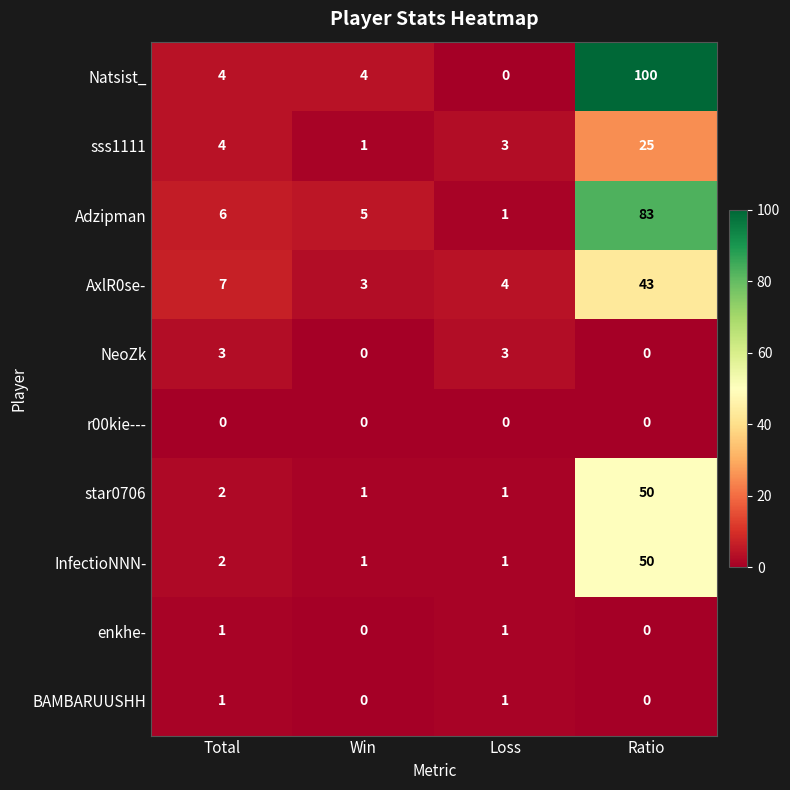

How many series are shown in this chart?

10